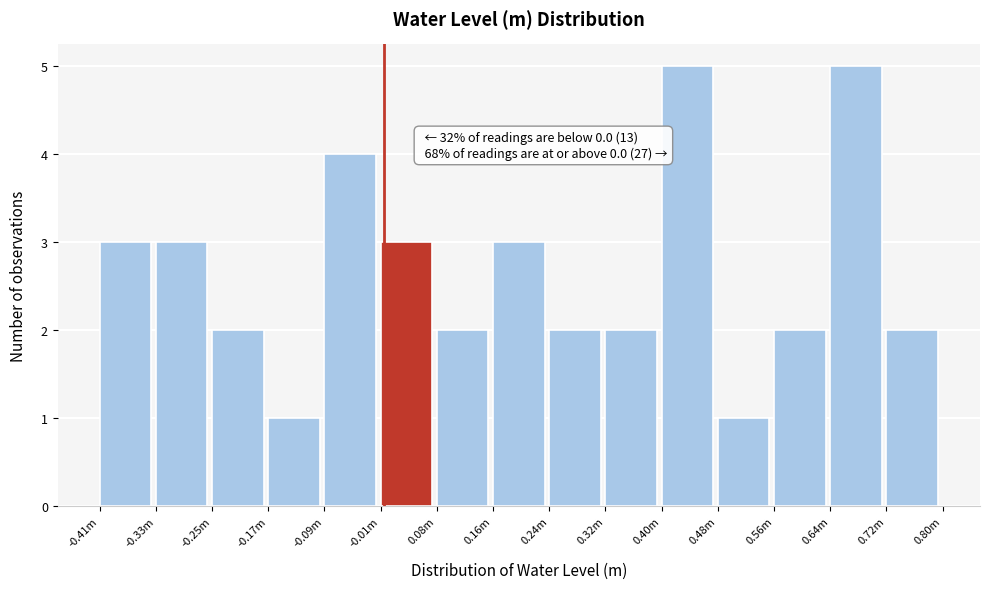

Reading left to right, transcribe all the data shown in this chart.

-0.41m=3	-0.33m=3	-0.25m=2	-0.17m=1	-0.09m=4	-0.01m=3	0.08m=2	0.16m=3	0.24m=2	0.32m=2	0.40m=5	0.48m=1	0.56m=2	0.64m=5	0.72m=2